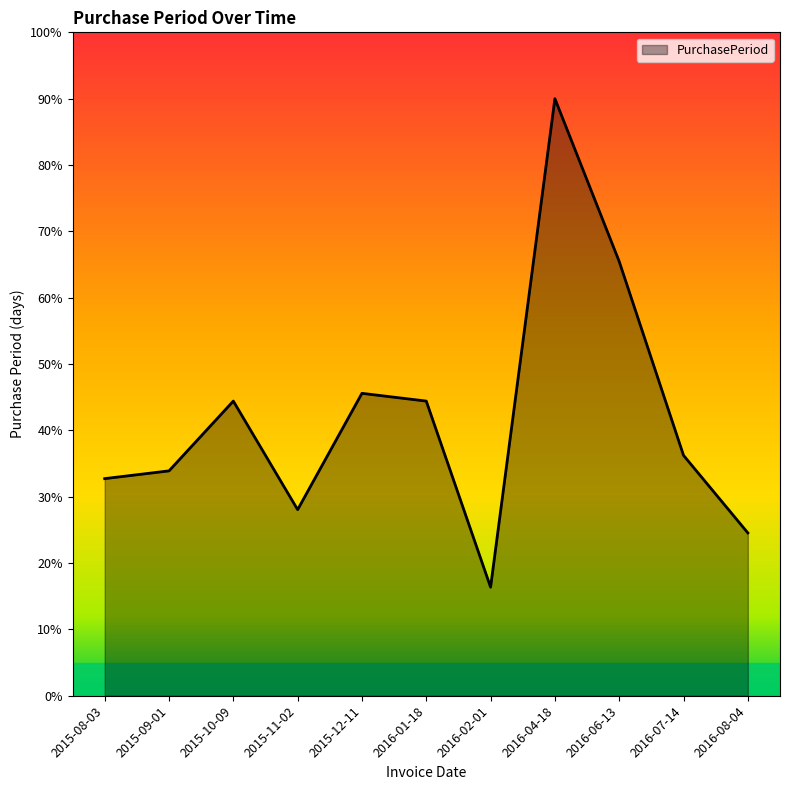

What is the difference between the values at 2015-10-09 and 2015-12-11?

1.2